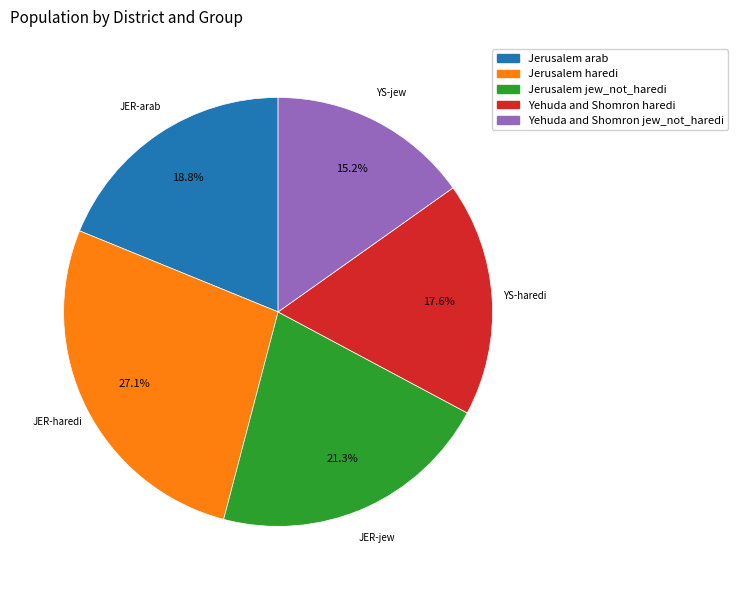

What is the ratio of the value at Jerusalem haredi to the value at Yehuda and Shomron haredi?

1.5